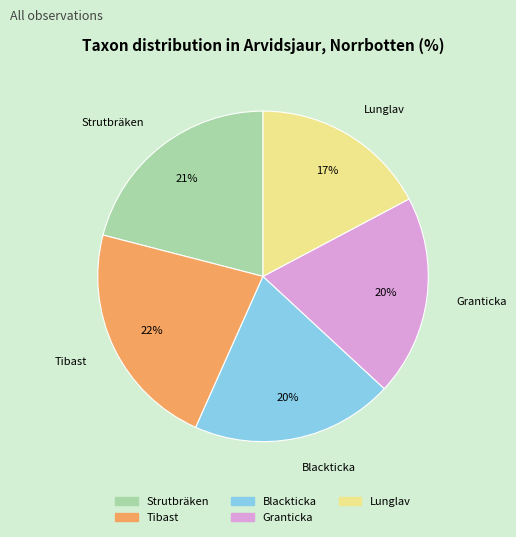

Do Tibast and Granticka together represent more than half of the pie?

No